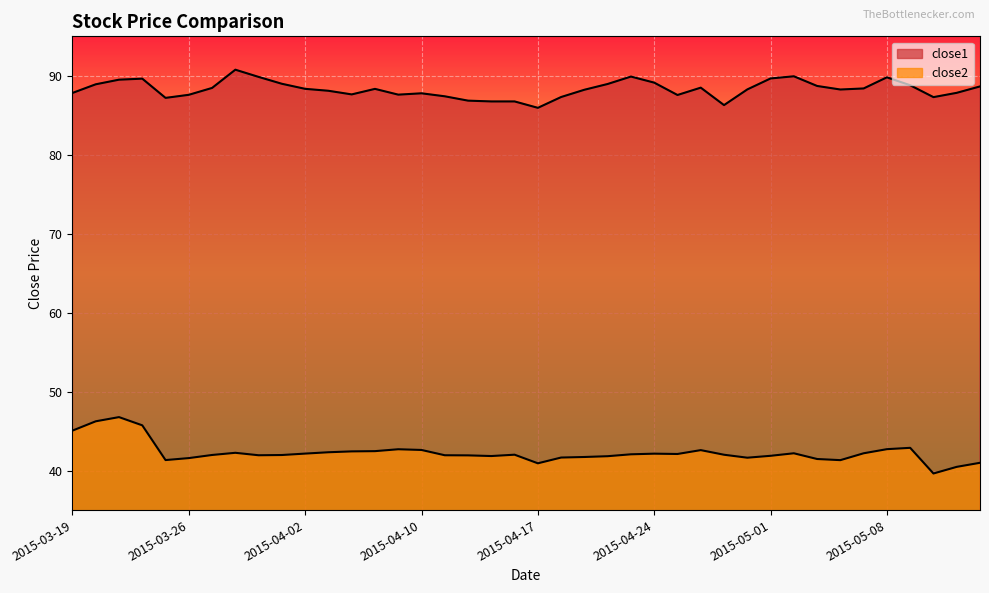

What is the difference between the second highest and minimum values in the close2 series?

6.6